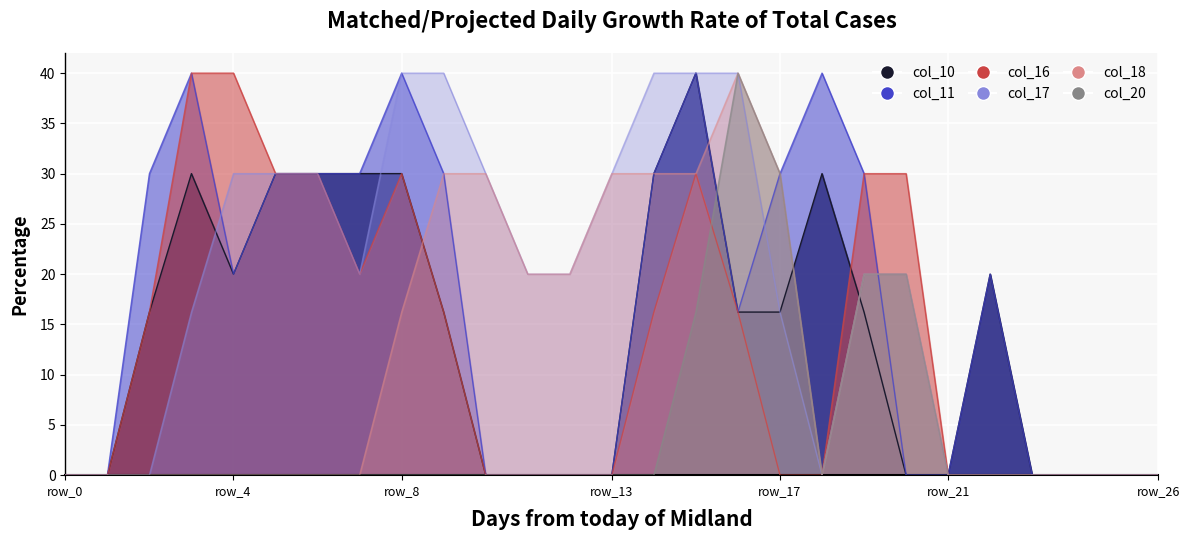

How many values in the col_11 series are below 20?

13